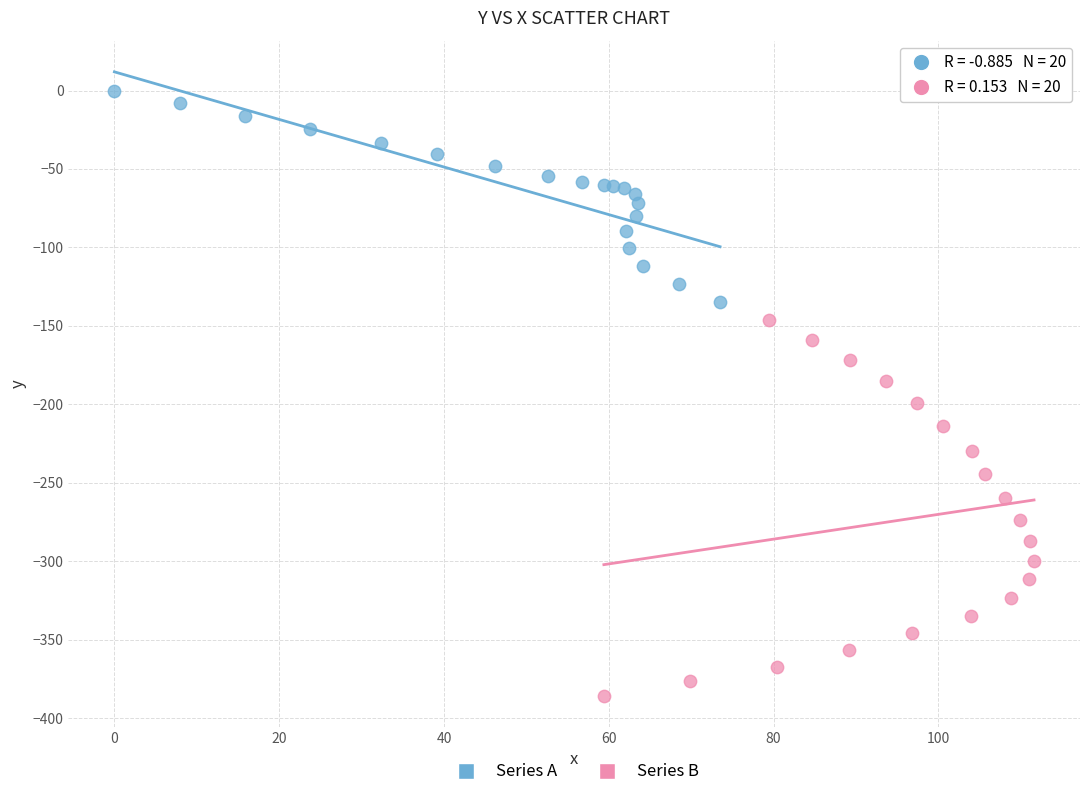

Which series reaches the minimum Y coordinate?

Series B